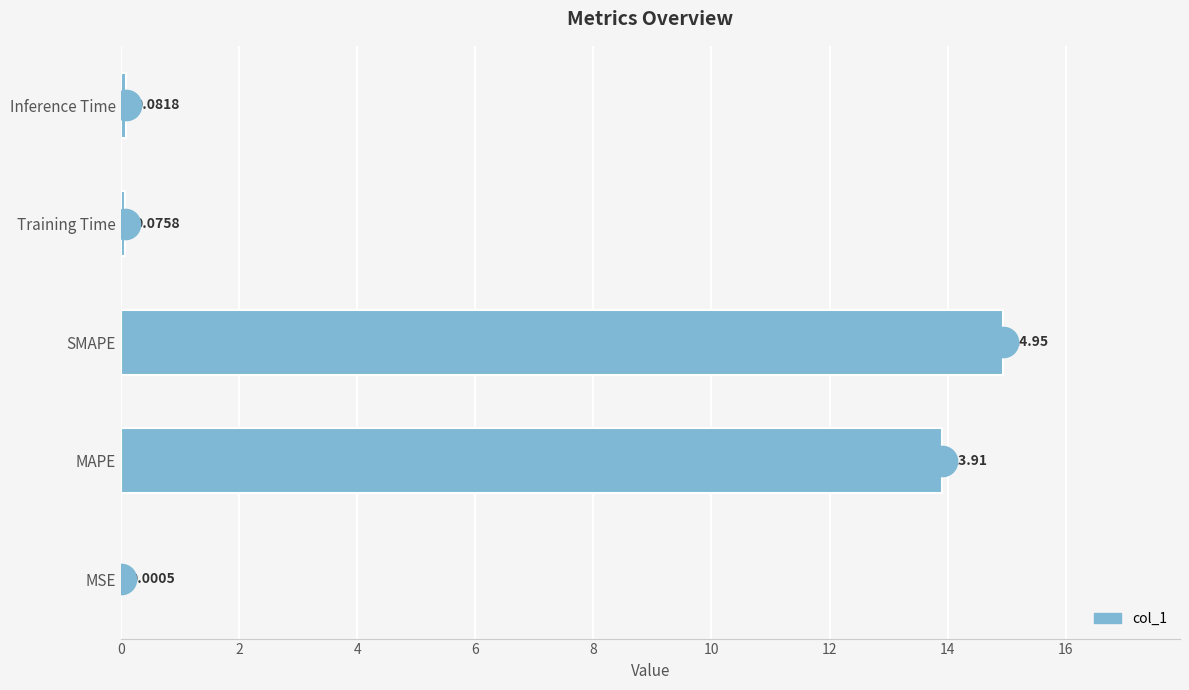

Between Inference Time and MAPE, which is larger?

MAPE